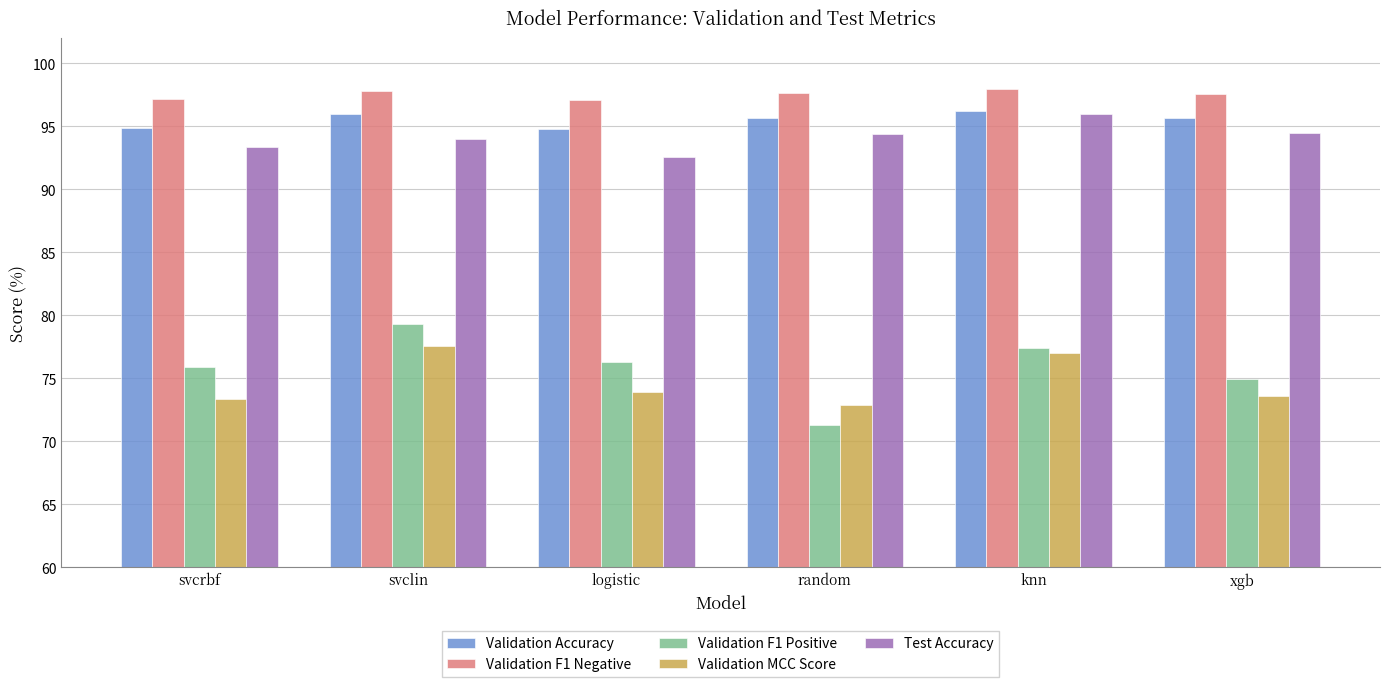

What is the label of the 2nd bar from the right?

knn